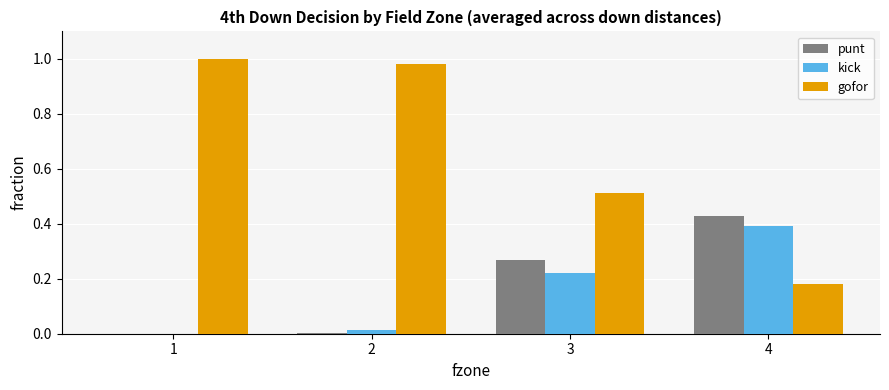

Which series has the largest total across all categories?

gofor